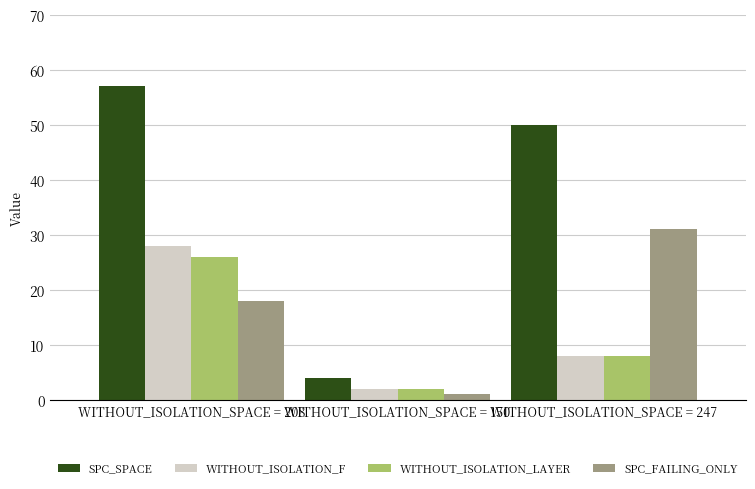

What is the average value of the WITHOUT_ISOLATION_LAYER series?

12